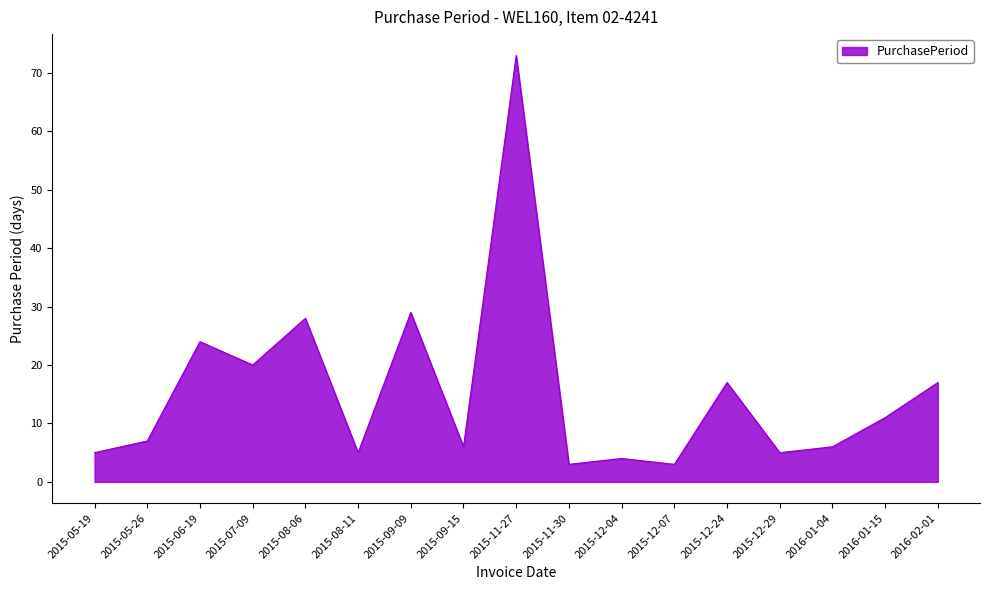

What is the difference between the second highest and minimum values?

26